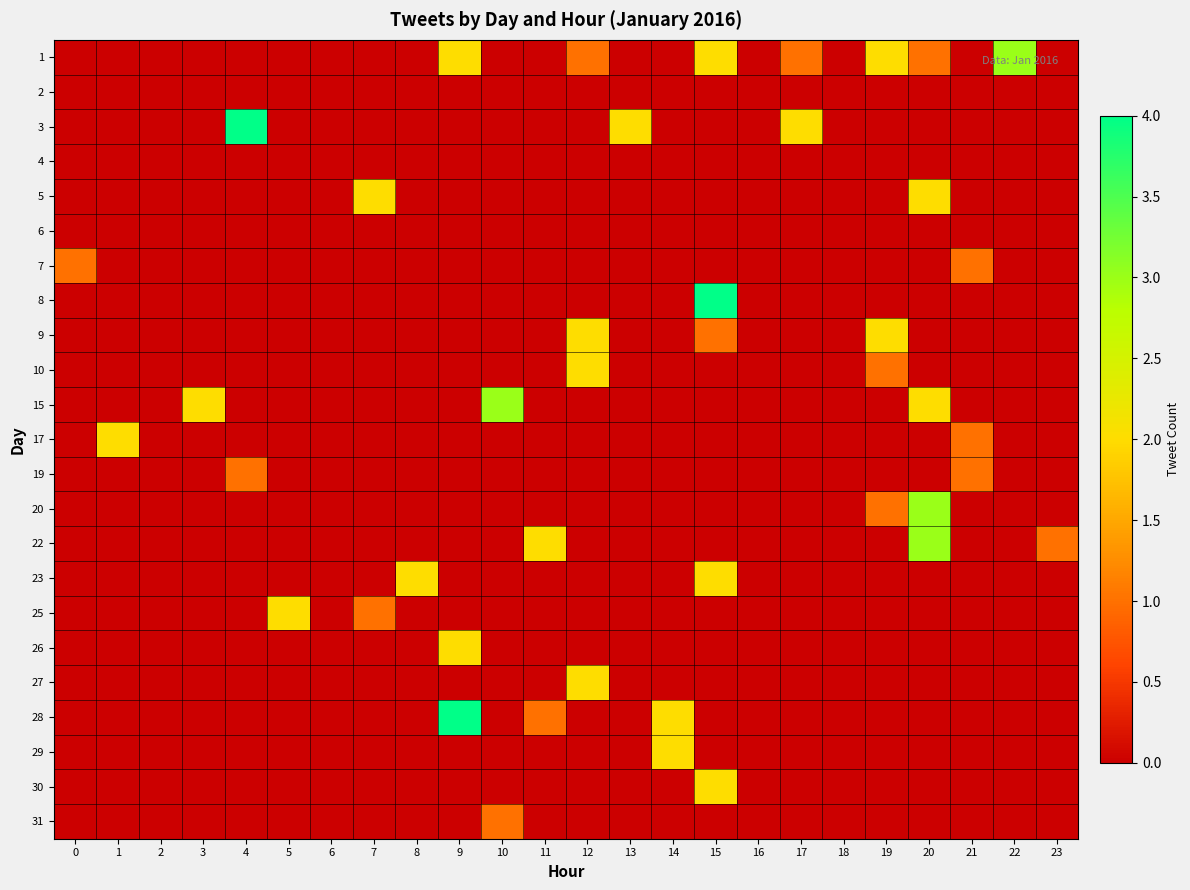

Rank the series at 18 from highest to lowest value.

1, 2, 3, 4, 5, 6, 7, 8, 9, 10, 15, 17, 19, 20, 22, 23, 25, 26, 27, 28, 29, 30, 31